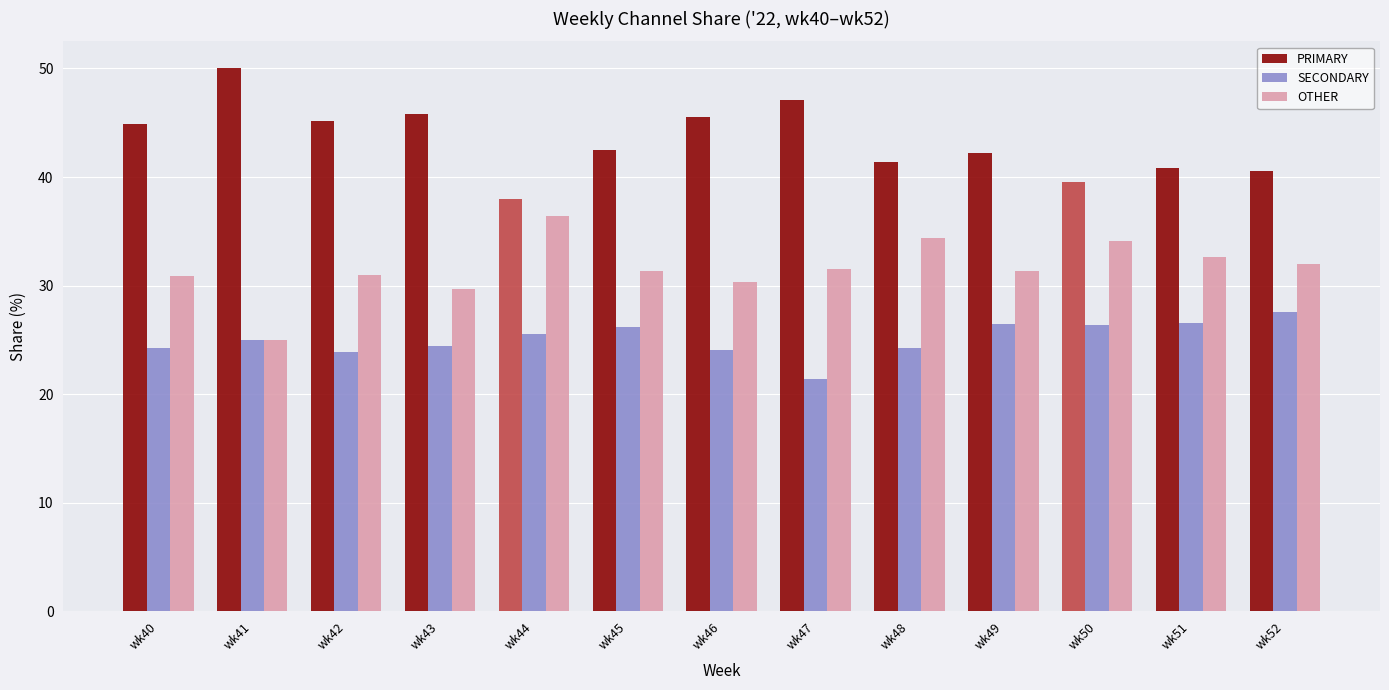

List the series in order of their overall mean, highest first.

PRIMARY, OTHER, SECONDARY